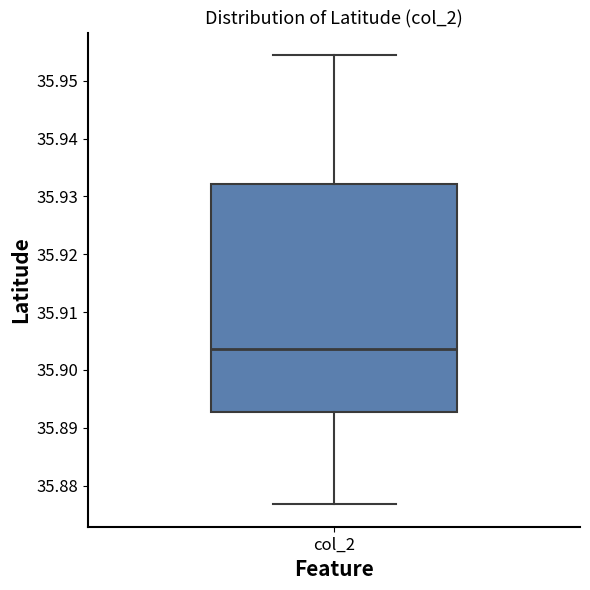

Read this box plot against the y-axis: the position of the median line, the range covered by the box, and the ends of both whiskers. The values are not printed on the chart, so give them approximately, as read against the axis.

median 35.904, box 35.893 to 35.932, whiskers 35.877 to 35.954